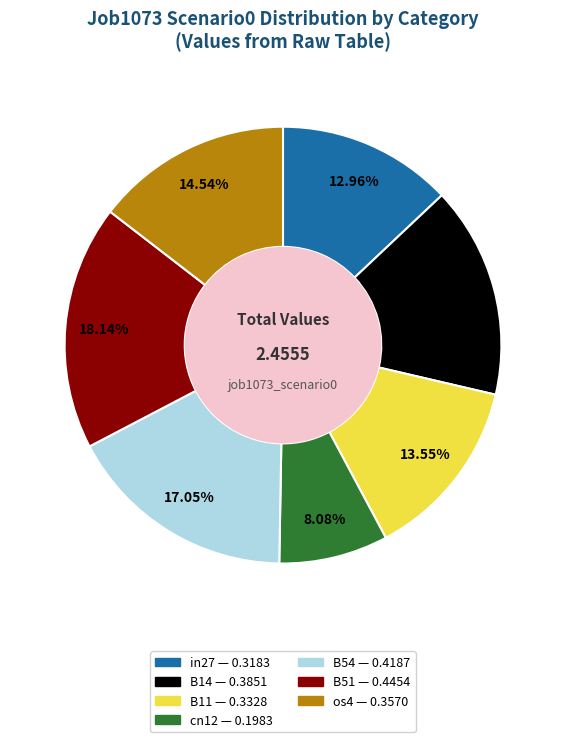

Is it true that in27 is 13% of the pie?

True